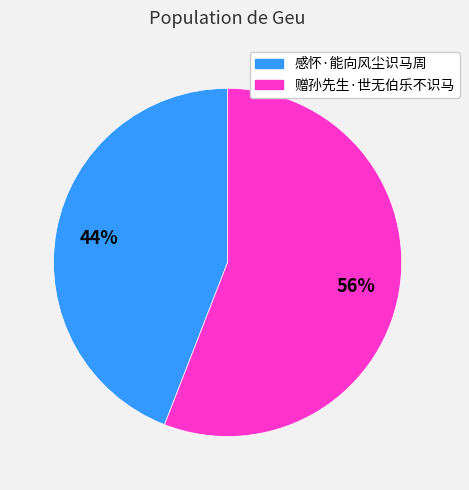

Combined, do 赠孙先生·世无伯乐不识马 and 感怀·能向风尘识马周 account for over 50%?

Yes